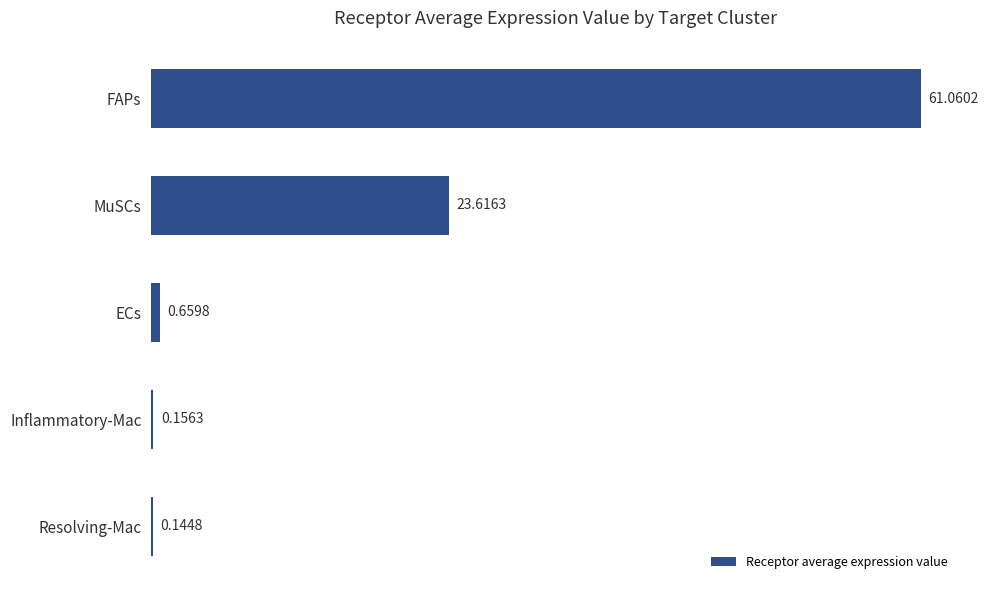

What is the change in value from FAPs to MuSCs?

-37.4